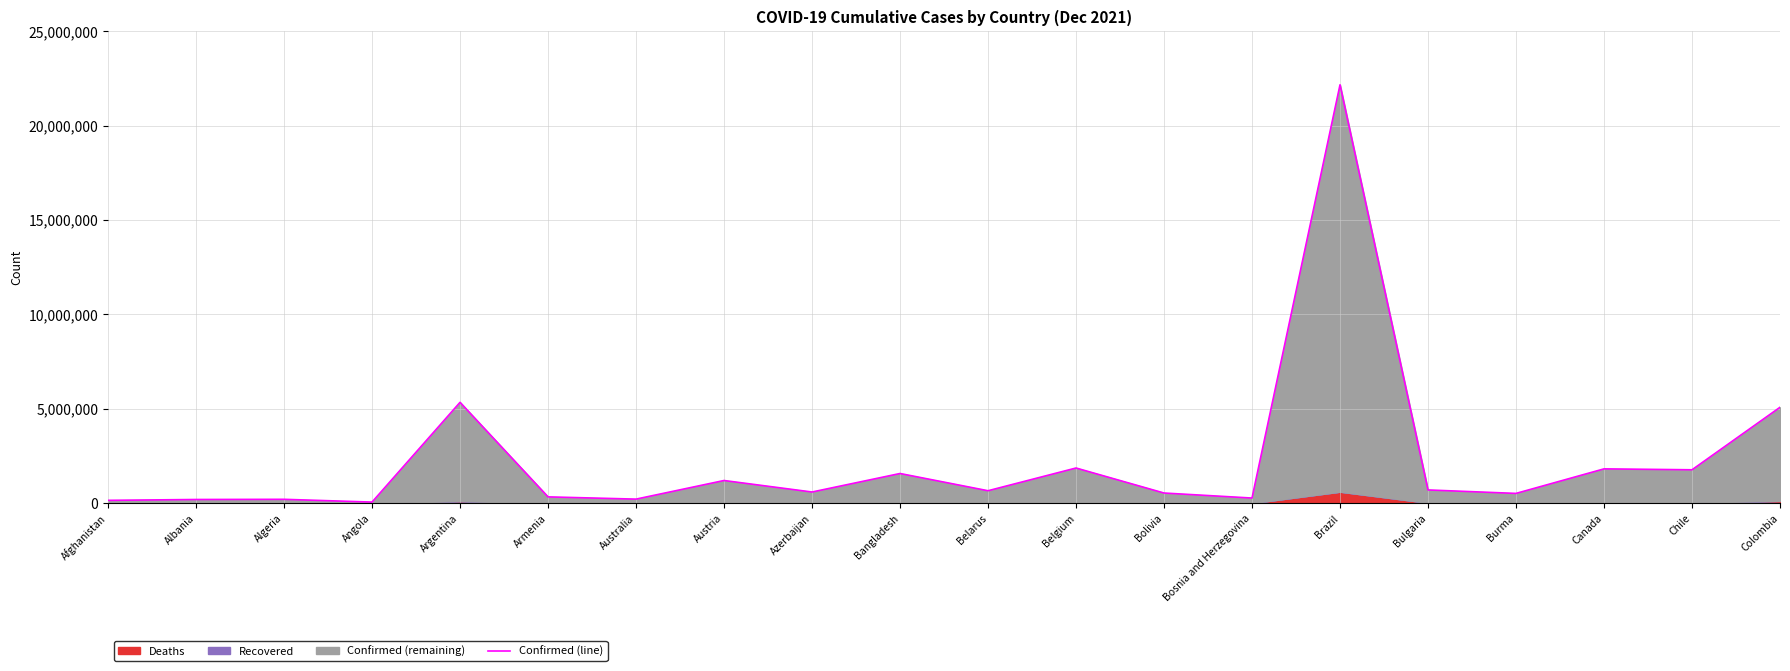

List the labels in order of value, smallest first.

Angola, Afghanistan, Albania, Algeria, Australia, Bosnia and Herzegovina, Armenia, Burma, Bolivia, Azerbaijan, Belarus, Bulgaria, Austria, Bangladesh, Chile, Canada, Belgium, Colombia, Argentina, Brazil